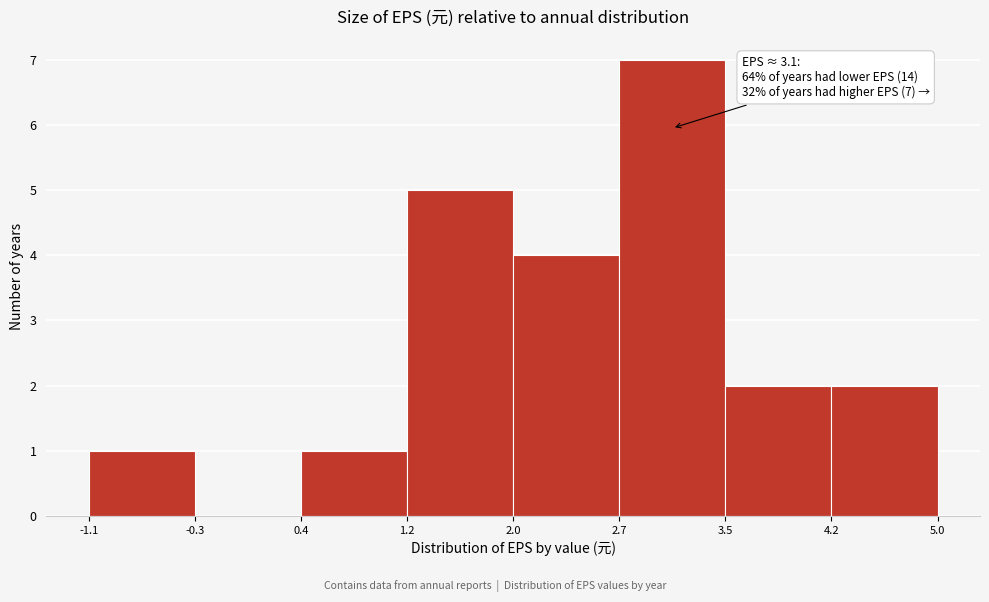

Which range on the x-axis has the tallest bar?

2.7 to 3.5